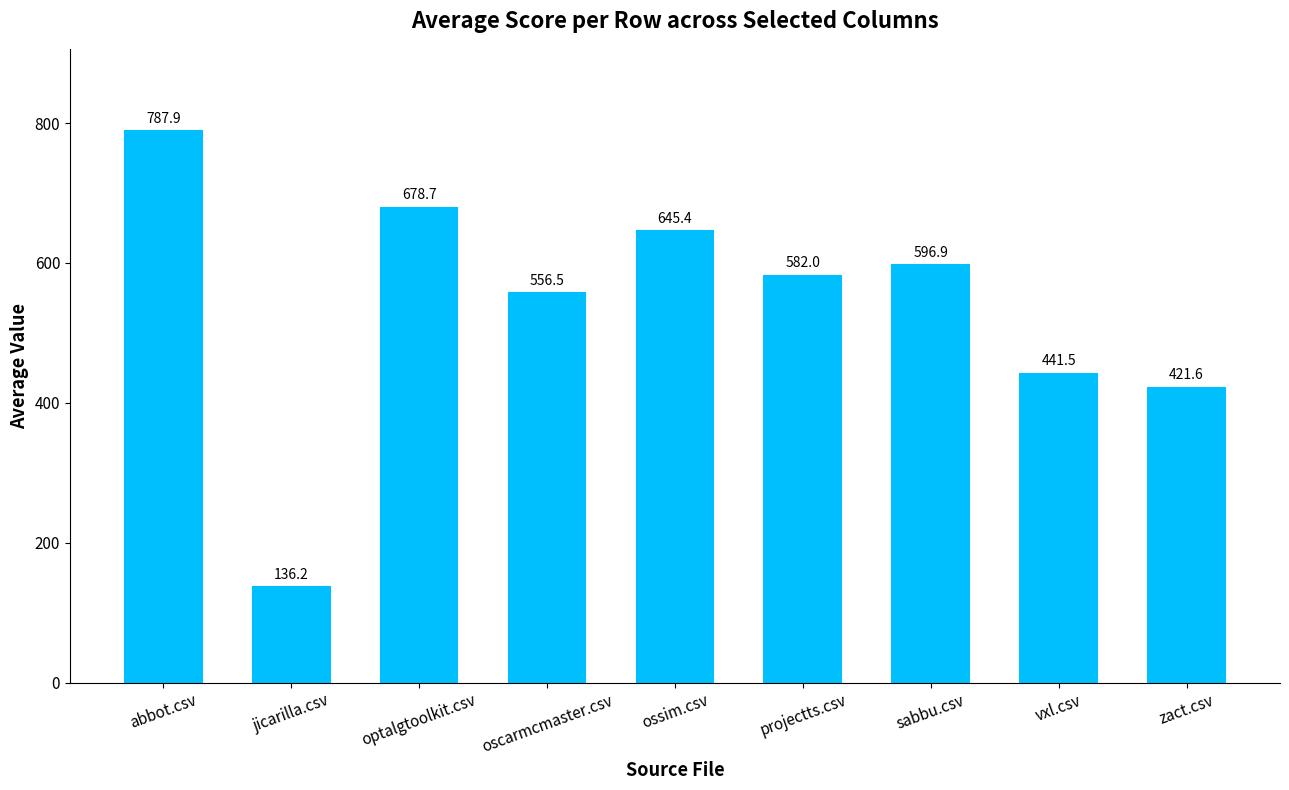

Which category has the highest value across all series?

abbot.csv